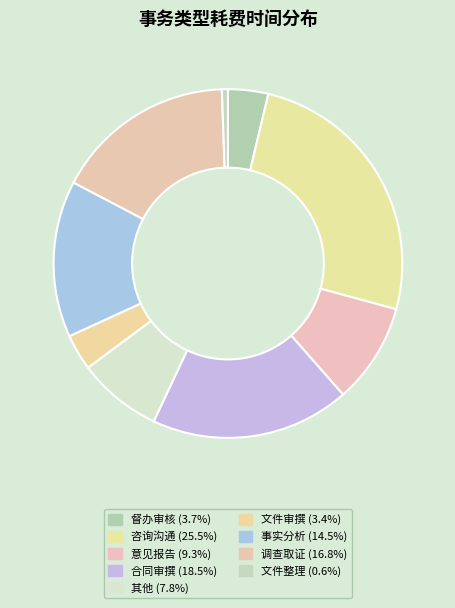

To the nearest percent, what is the average slice percentage?

11%